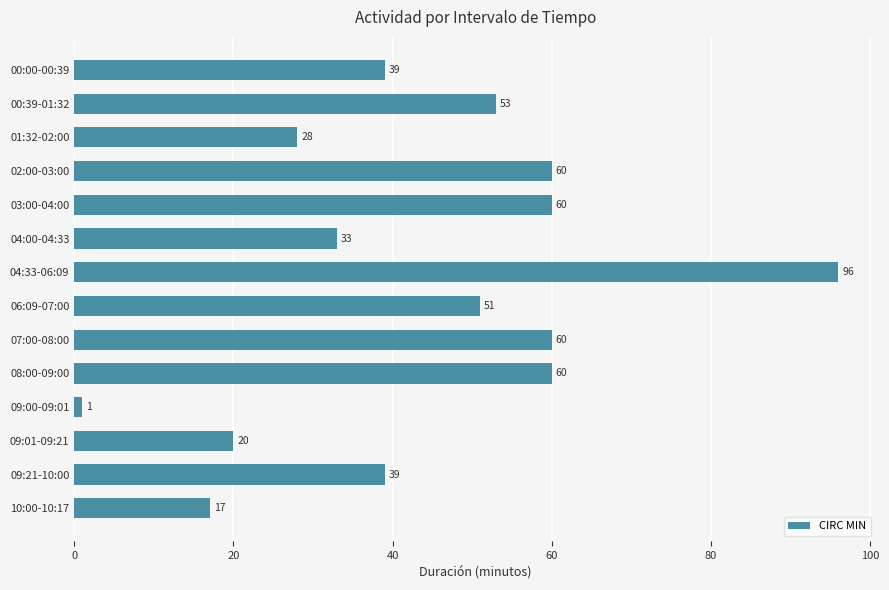

What is the maximum value shown in the chart?

96